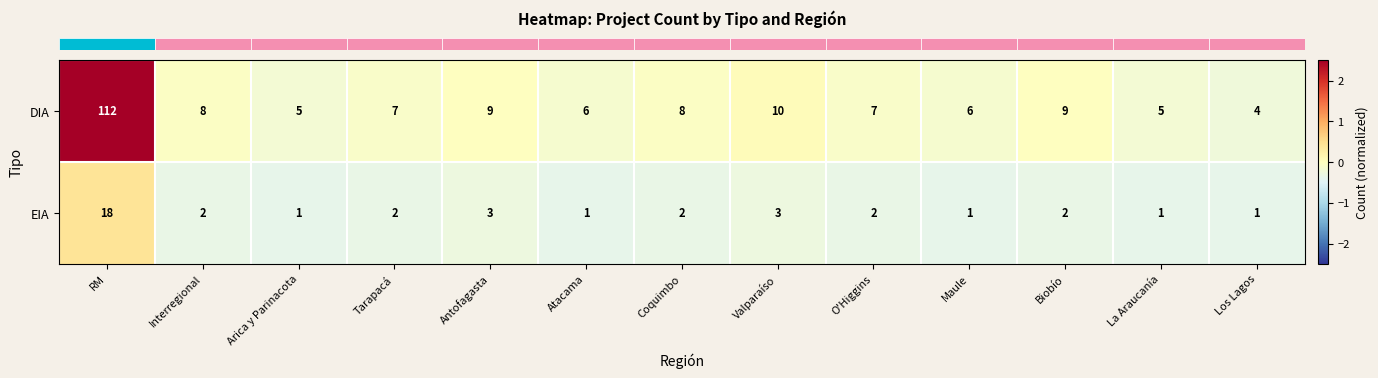

Is it true that EIA equals 1 at Biobío?

False